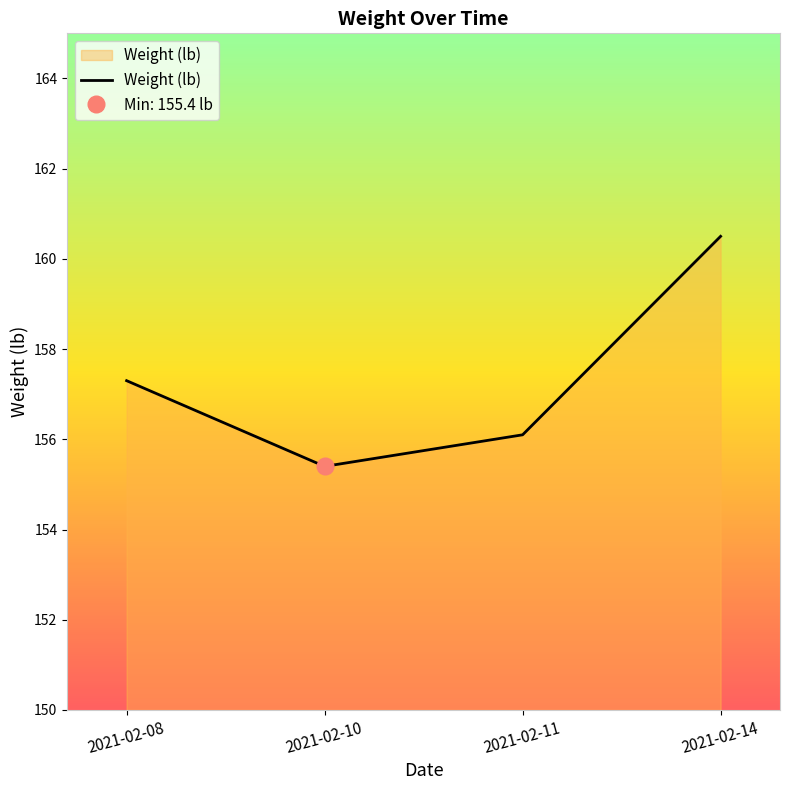

How many values are below 157?

2